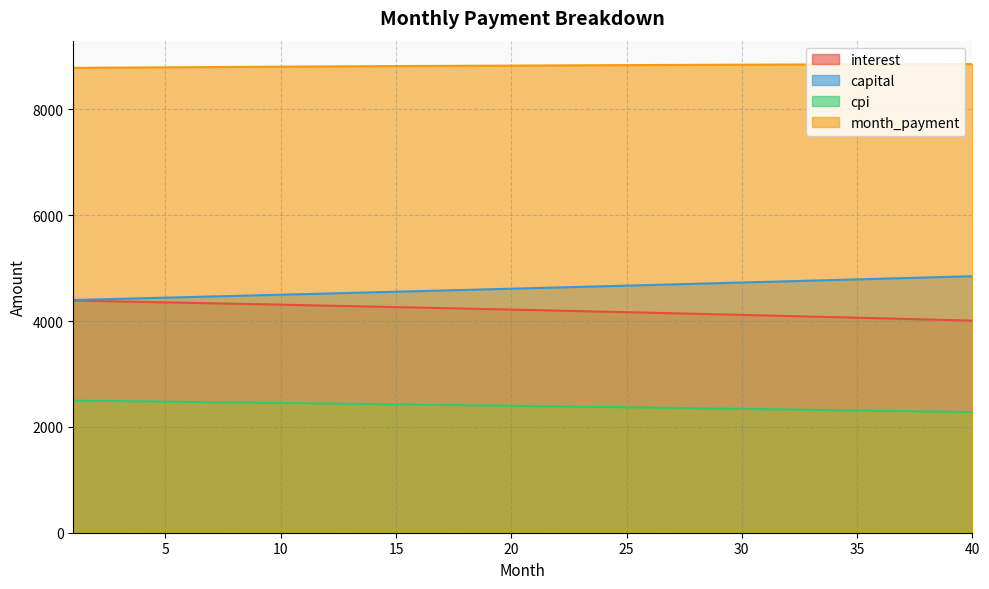

Between 17 and 36, which is larger?

17